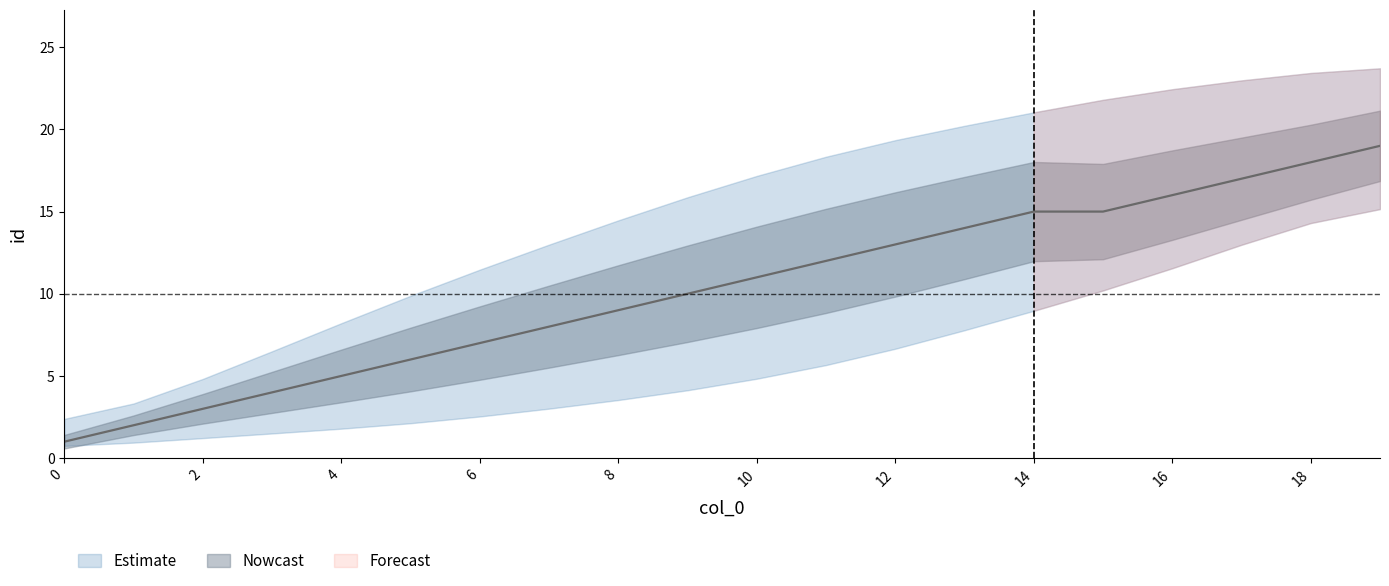

Is it true that upper equals 17.2 at 10?

True